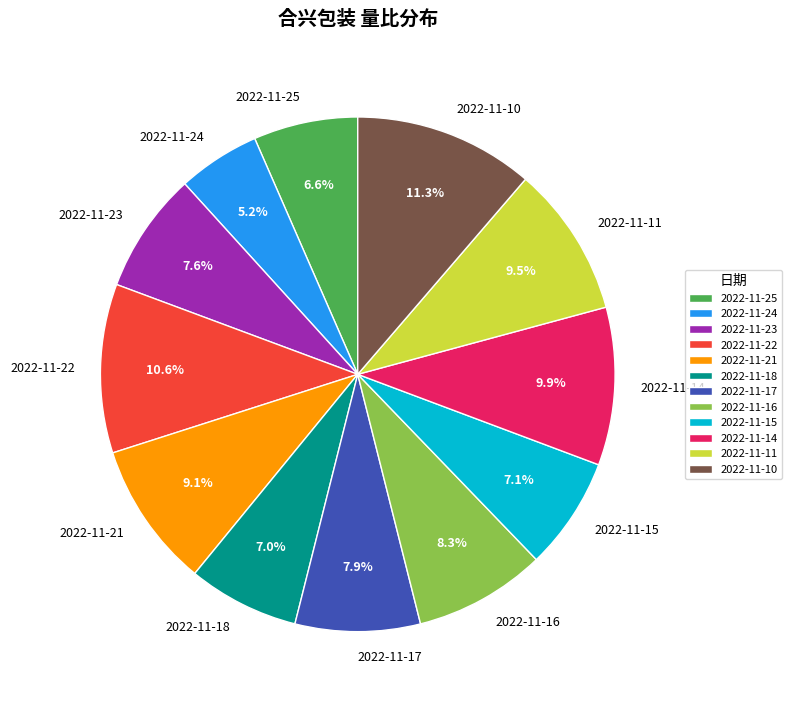

Which slice is the smallest?

2022-11-24